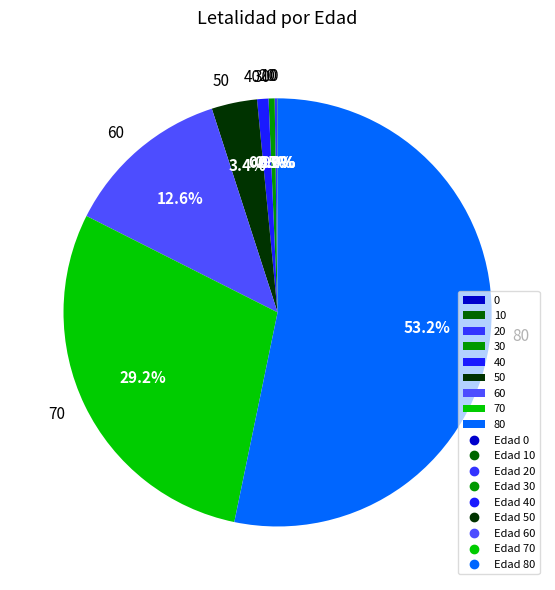

Is there any slice that represents more than half of the pie?

Yes